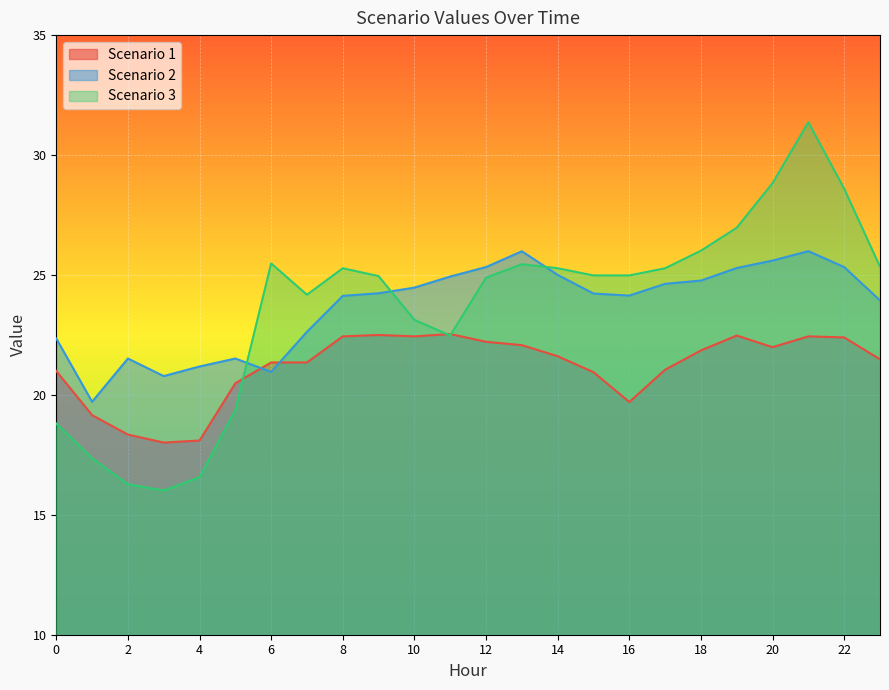

Between 1 and 22, which series saw the biggest shift?

Scenario 3